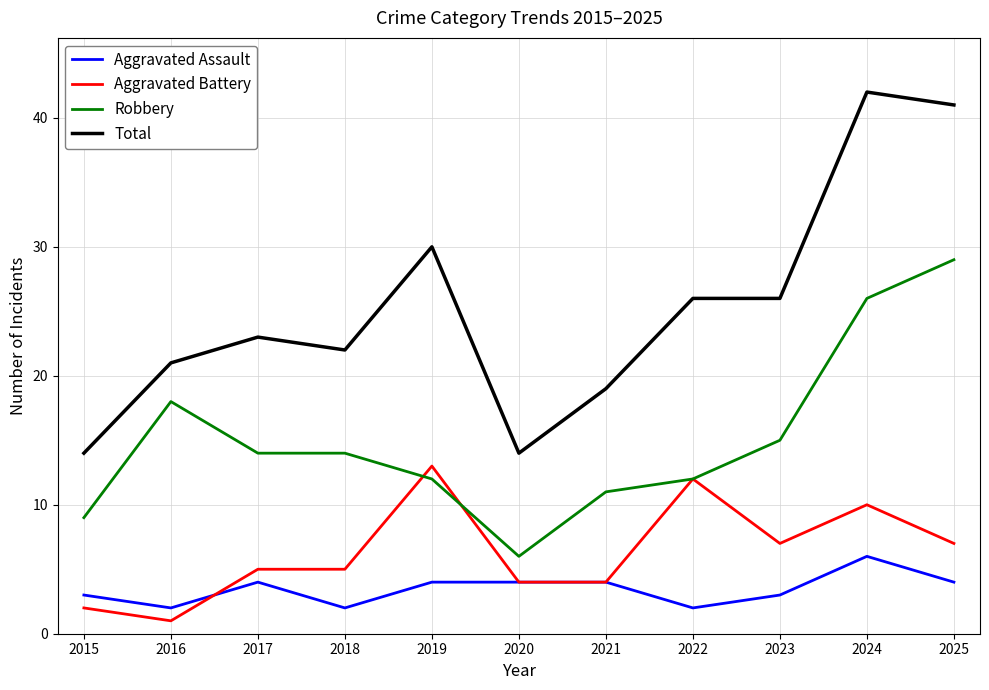

Where is the first local maximum for Total?

2017